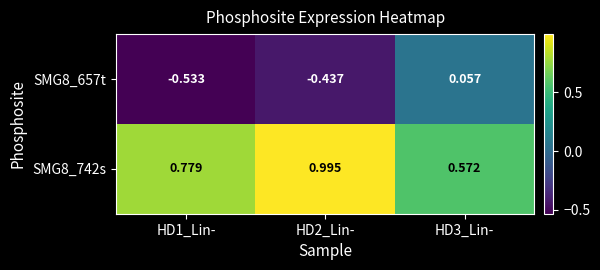

Is the value of SMG8_657t at HD1_Lin- greater than the value of SMG8_742s at HD3_Lin-?

No